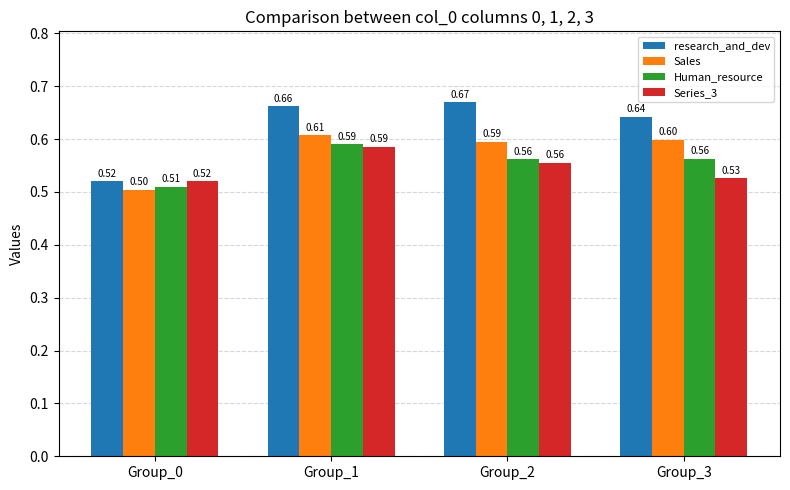

Rank the categories by Series_3 value from lowest to highest.

Group_0, Group_3, Group_2, Group_1